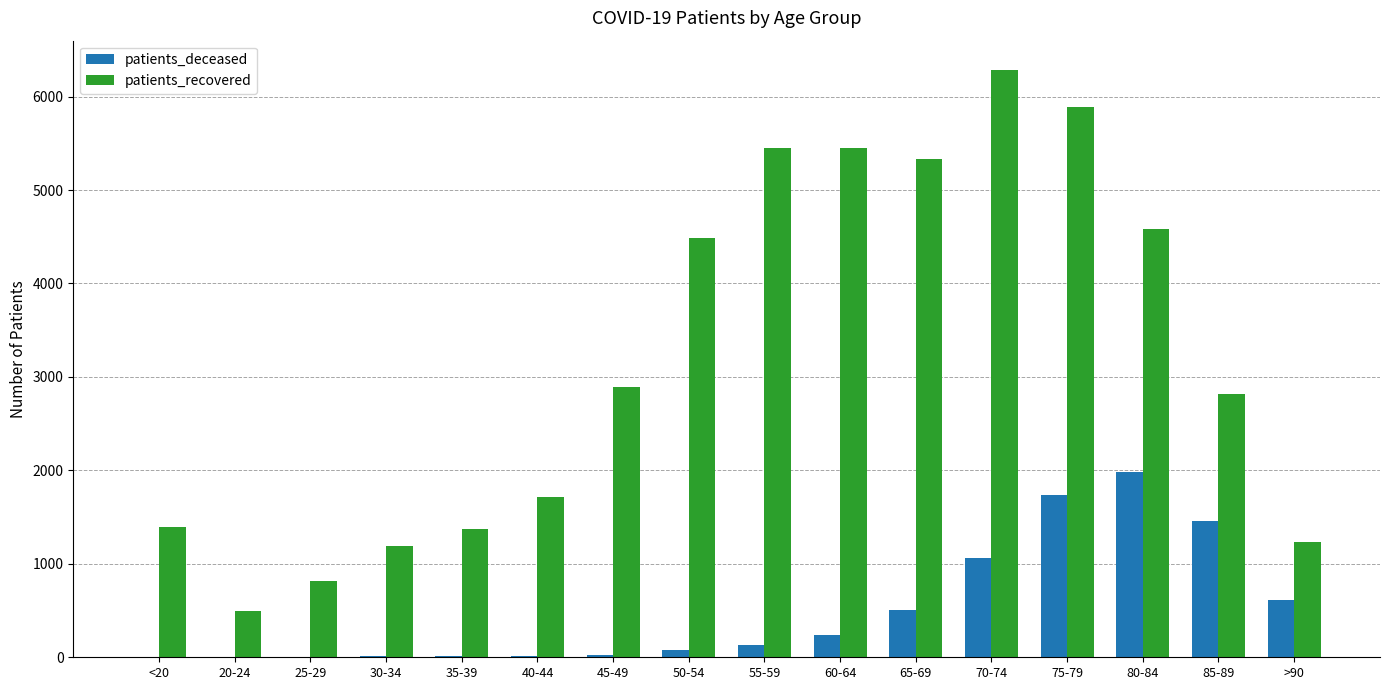

Which category has the highest value in the patients_deceased series?

80-84